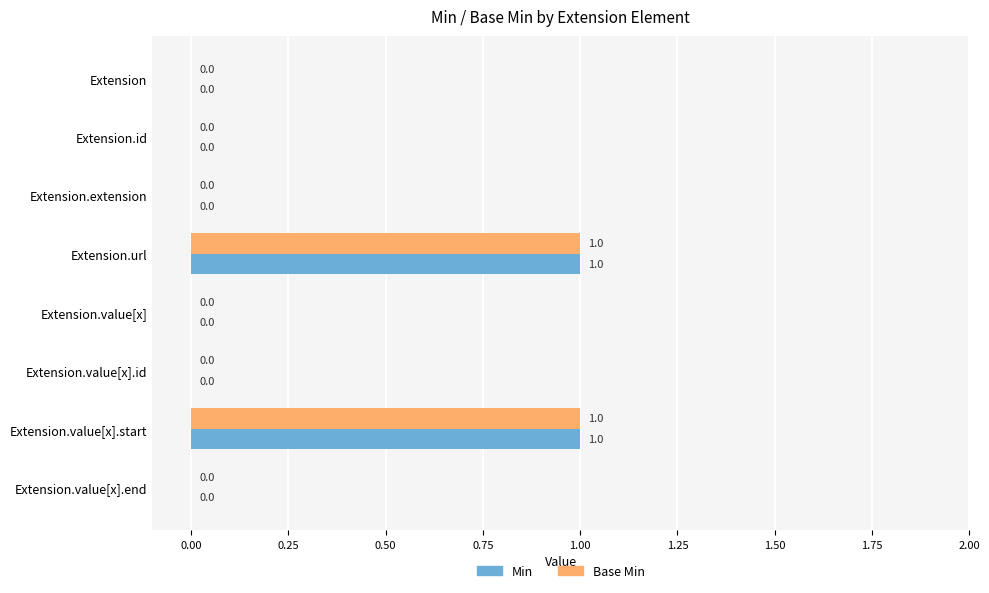

How many Base Min values are between 0 and 1?

8